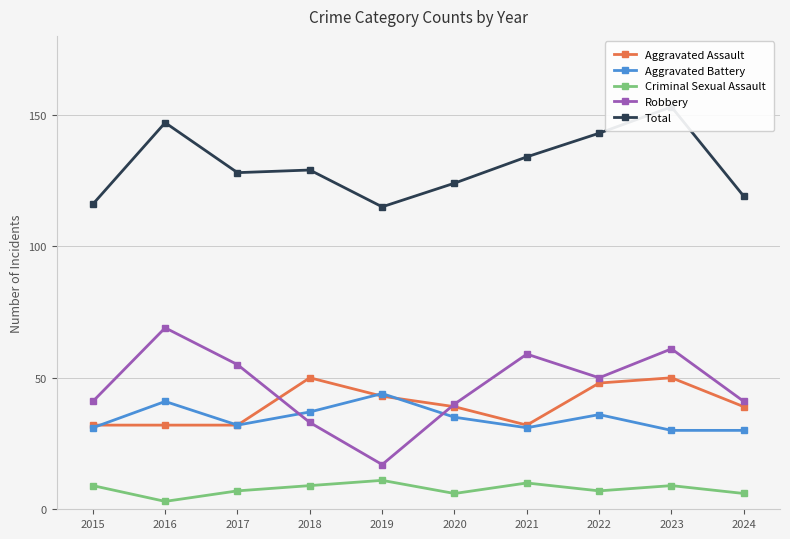

At which category is the sum across all series the highest?

2023